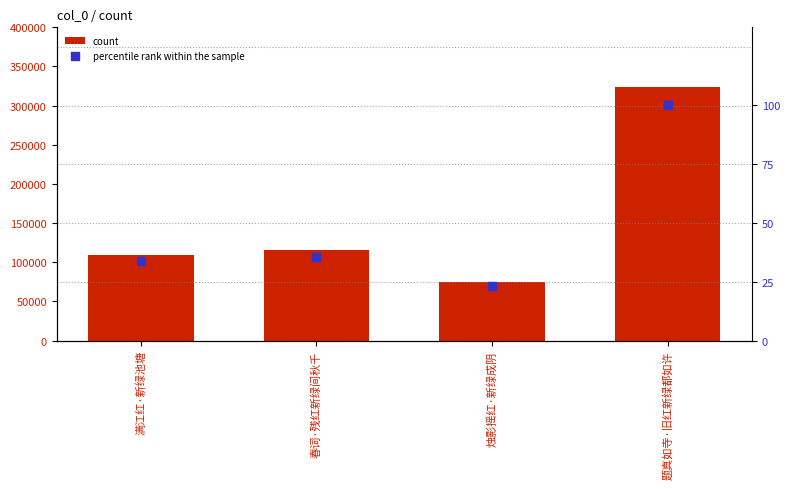

At how many categories does at least one series exceed 57817?

4